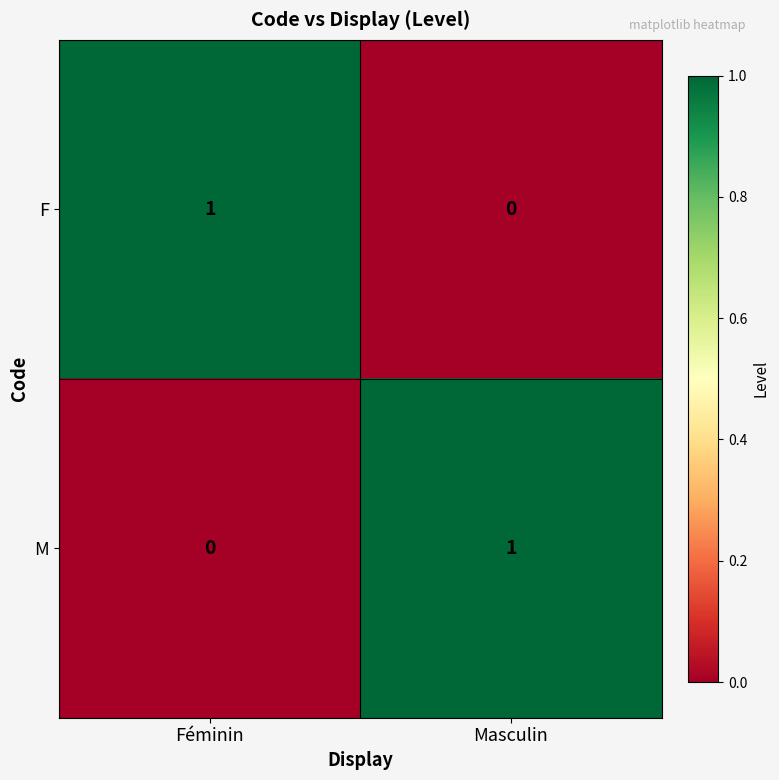

Where is F nearest to the value 0?

Masculin